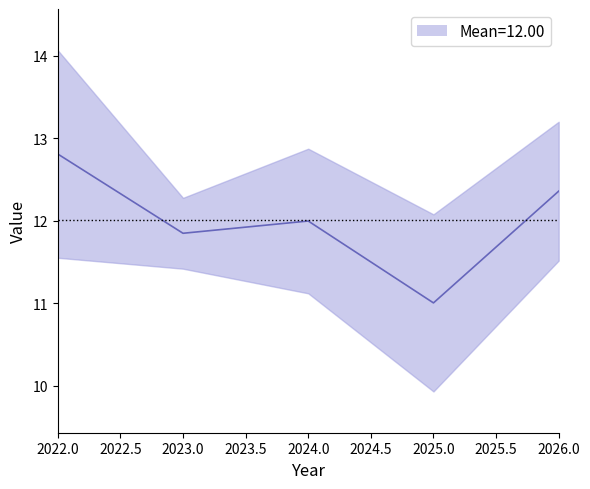

Does the chart have visible grid lines?

No